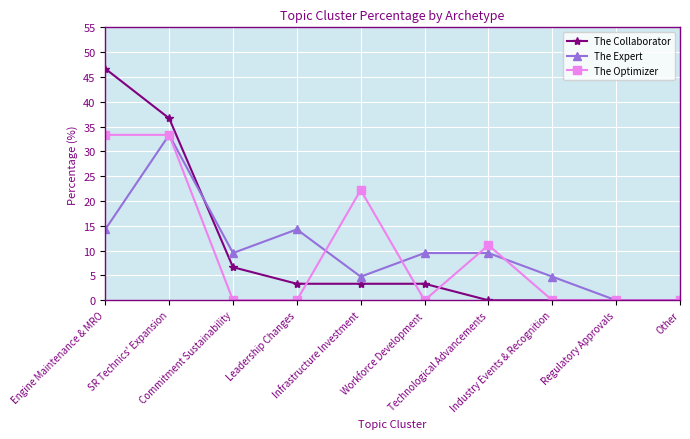

What is the label of the 5th point from the right?

Workforce Development